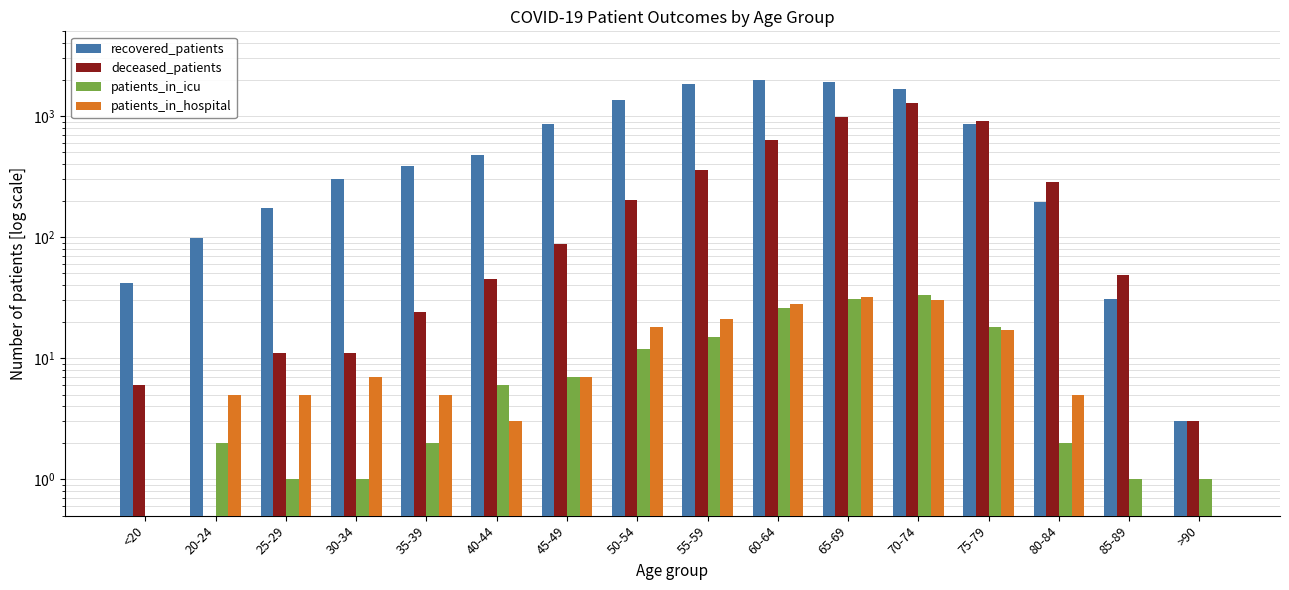

What value does the recovered_patients series have at 75-79?

863.0